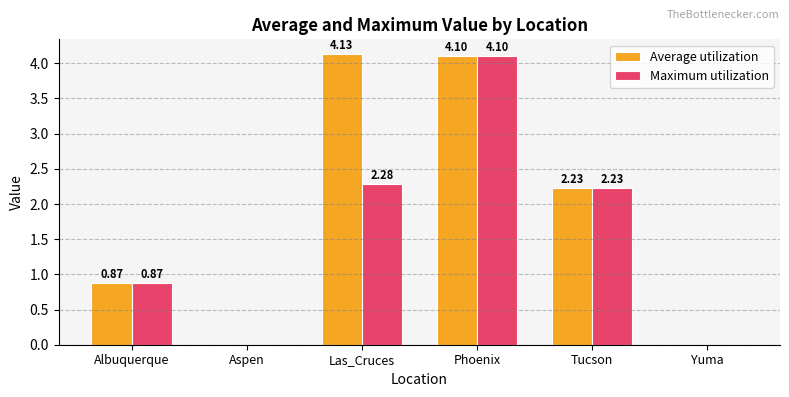

What is the average value of the Maximum utilization series?

1.6